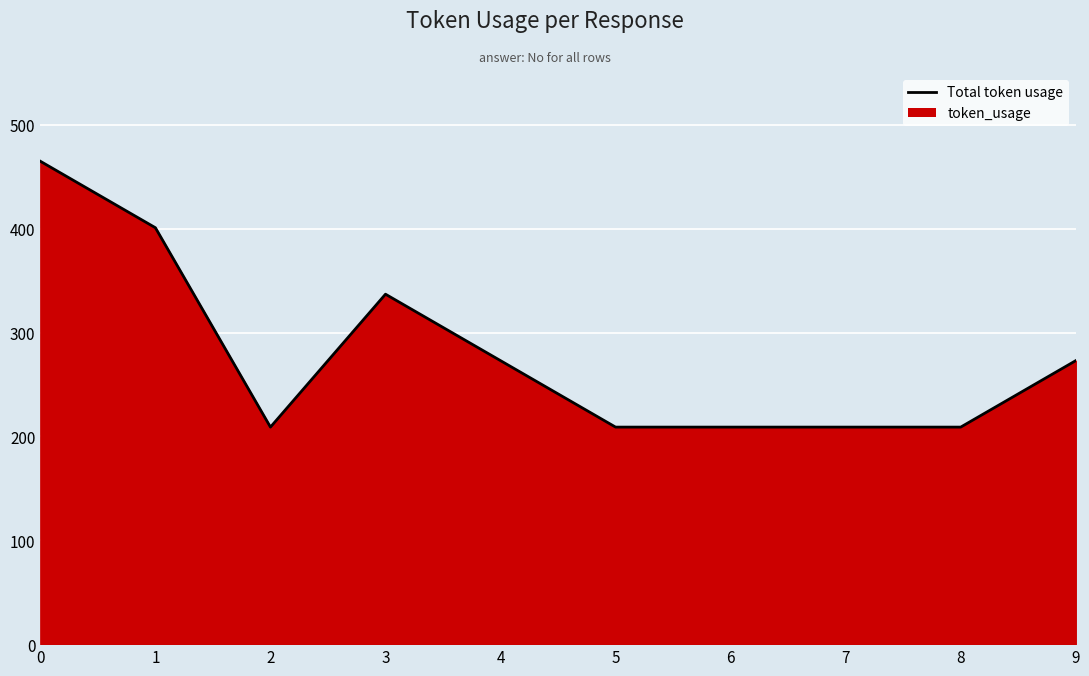

At which category does the data reach its first local peak?

3